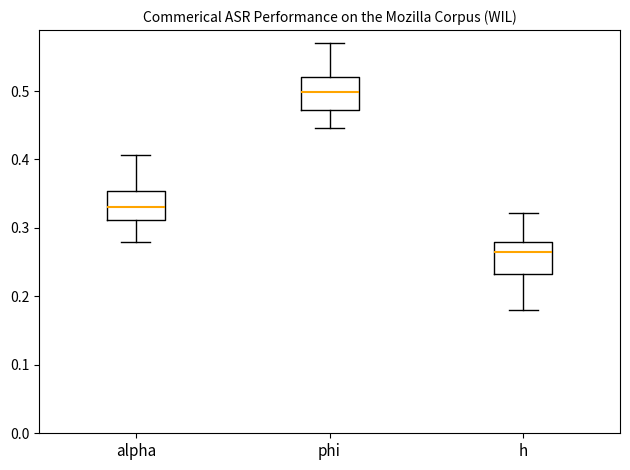

Reading left to right, transcribe this box plot: for each box, give where its median line is, the range the box spans, and where its two whiskers end, as read against the y-axis. The values are not printed on the chart, so give them approximately, as read against the axis.

alpha: median 0.33, box 0.31 to 0.35, whiskers 0.28 to 0.41
phi: median 0.50, box 0.47 to 0.52, whiskers 0.45 to 0.57
h: median 0.26, box 0.23 to 0.28, whiskers 0.18 to 0.32